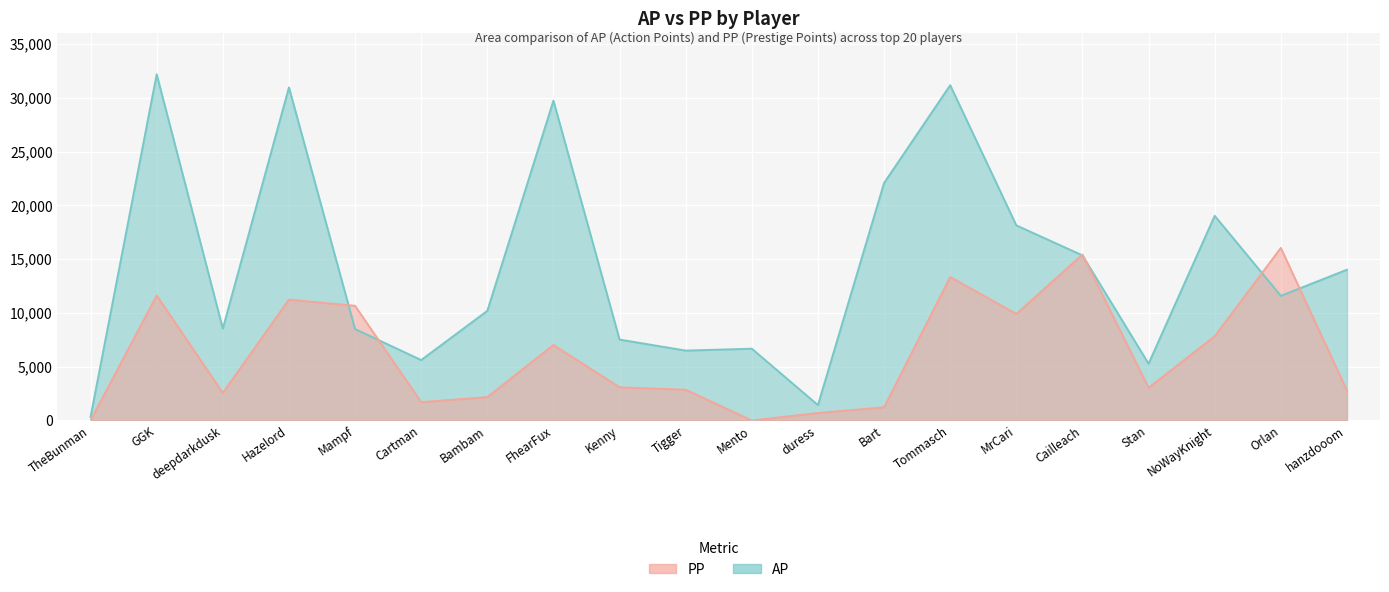

In PP, how many points are higher than both neighbors (excluding endpoints)?

6